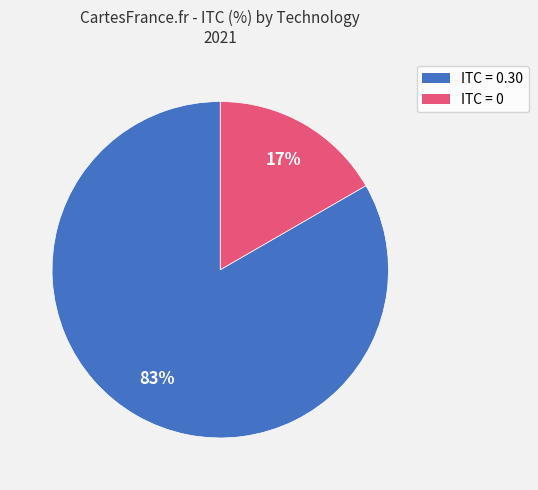

How many slices are in this pie chart?

2